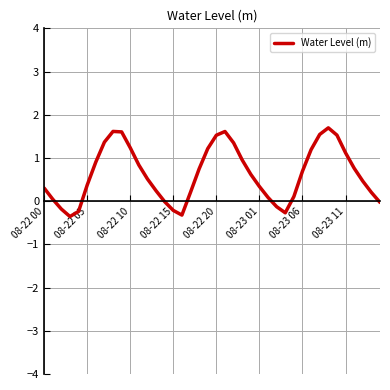

What is the difference between the maximum and minimum values?

2.1